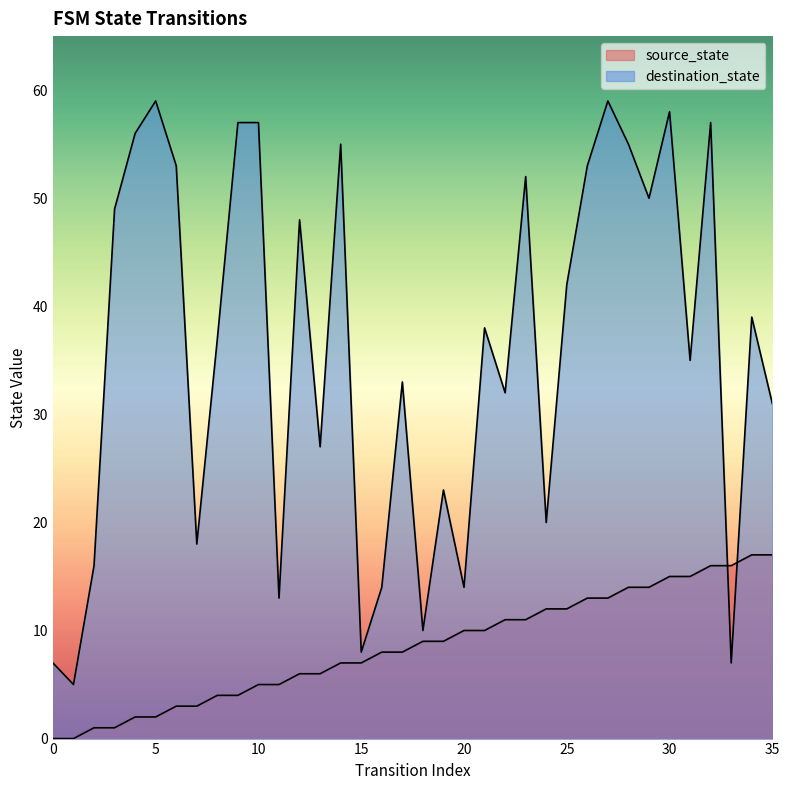

What is the difference between the maximum and second lowest values in the destination_state series?

52